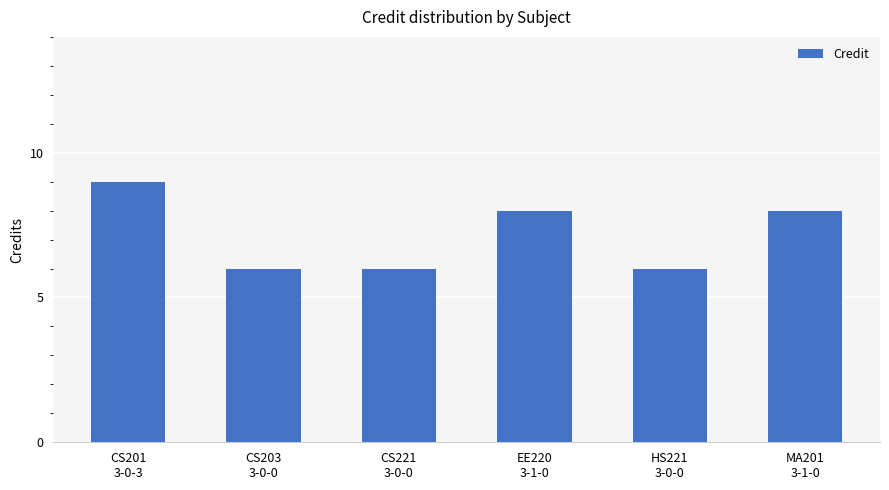

What is the difference between the maximum and minimum values?

3